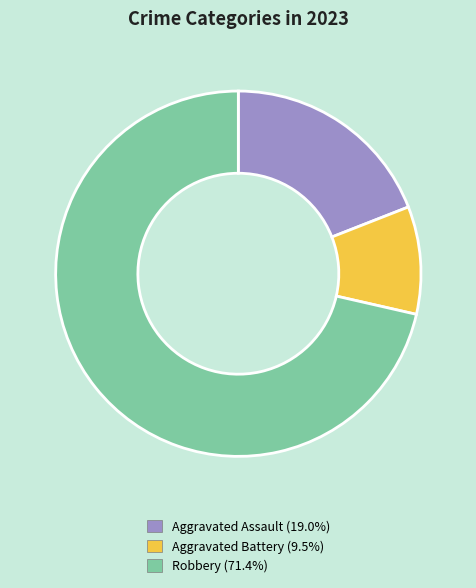

How many slices are in this pie chart?

3